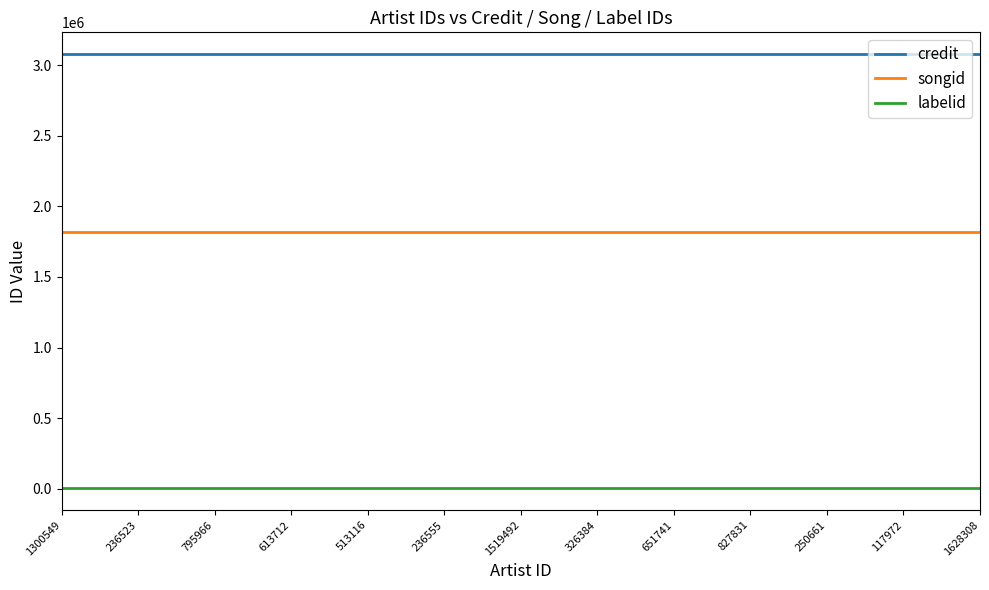

What is the sum of all credit values?

40012726